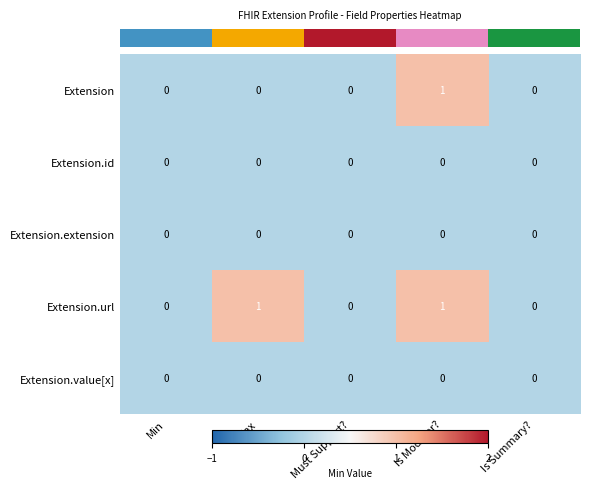

Which series has the largest total across all categories?

Extension.url